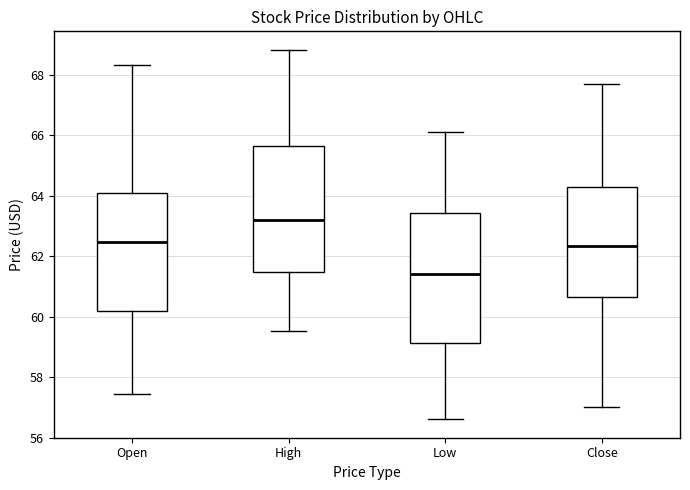

Reading left to right, transcribe this box plot: for each box, give where its median line is, the range the box spans, and where its two whiskers end, as read against the y-axis. The values are not printed on the chart, so give them approximately, as read against the axis.

Open: median 62.4, box 60.2 to 64.2, whiskers 57.4 to 68.4
High: median 63.2, box 61.4 to 65.6, whiskers 59.6 to 68.8
Low: median 61.4, box 59.2 to 63.4, whiskers 56.6 to 66.0
Close: median 62.4, box 60.6 to 64.2, whiskers 57.0 to 67.6